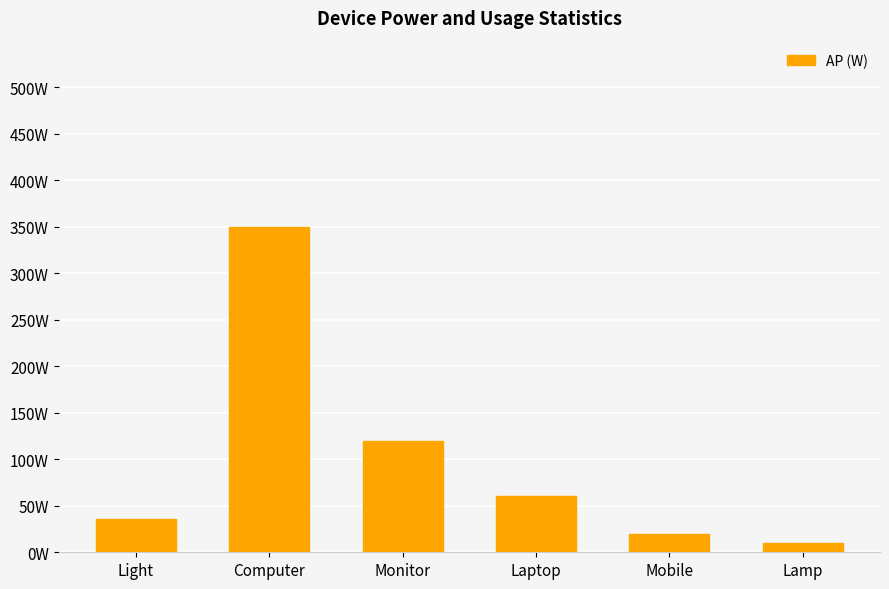

Which has a higher value, Light or Lamp?

Light